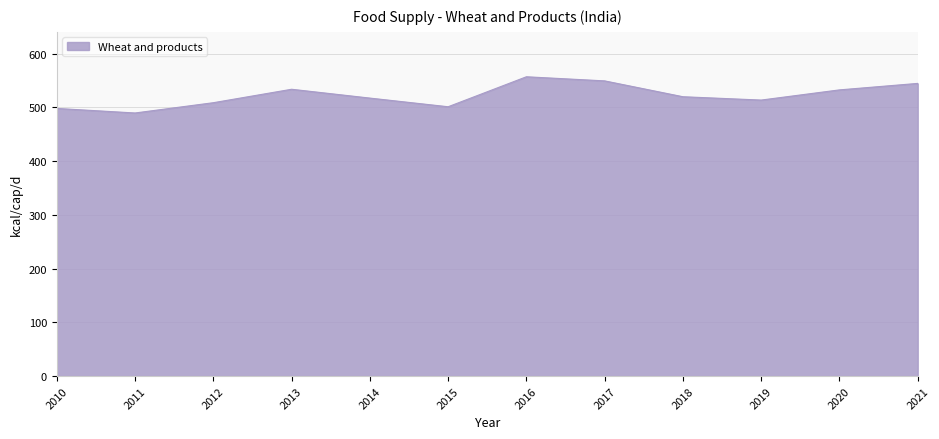

What is the greatest value displayed?

557.2